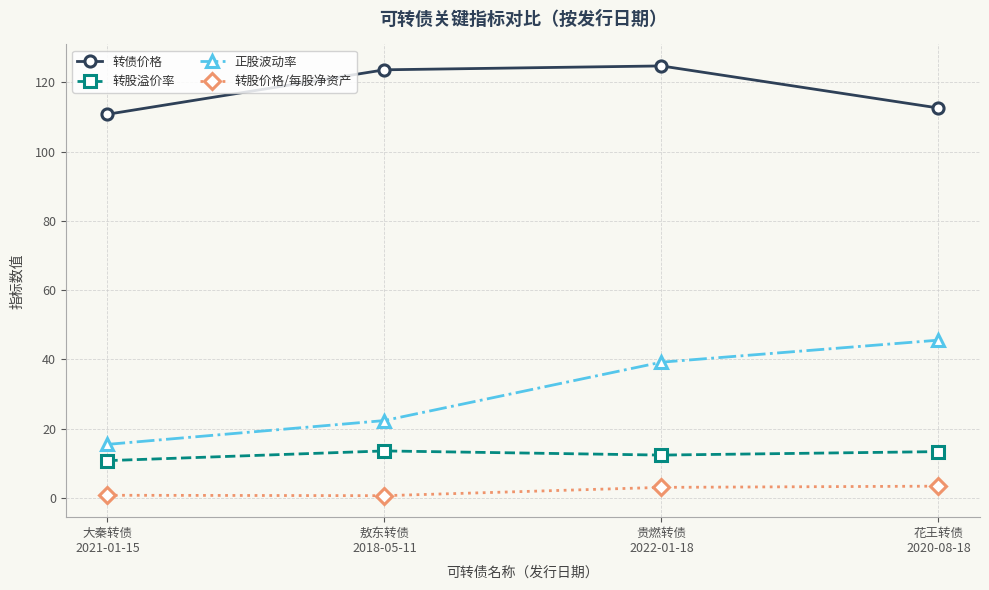

The value of 正股波动率 at 大秦转债
2021-01-15 is 15.5. True or false?

True